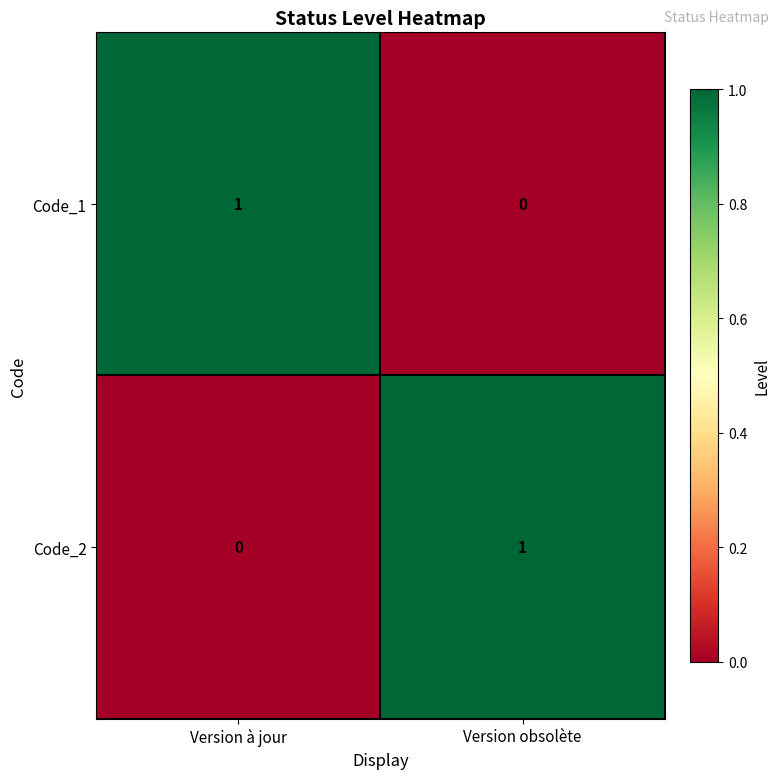

Where is Code_2 nearest to the value 0?

Version à jour